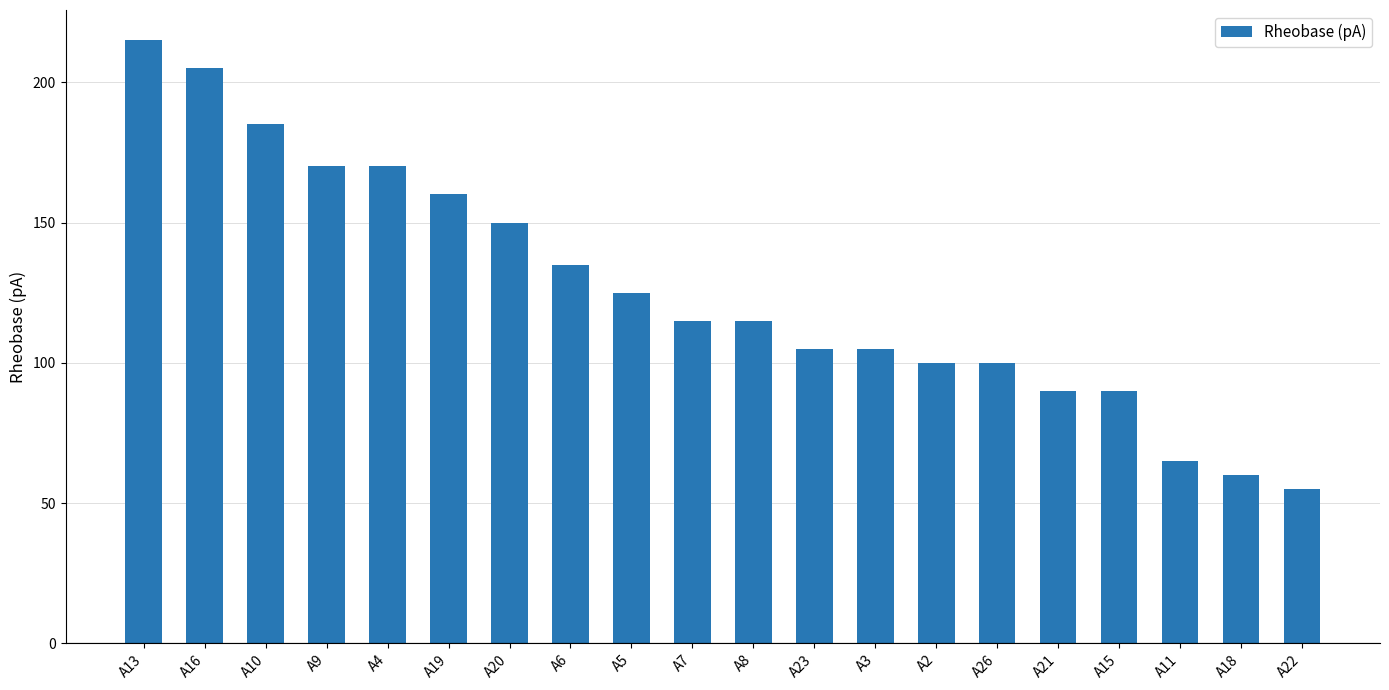

How many categories are shown in the chart?

20